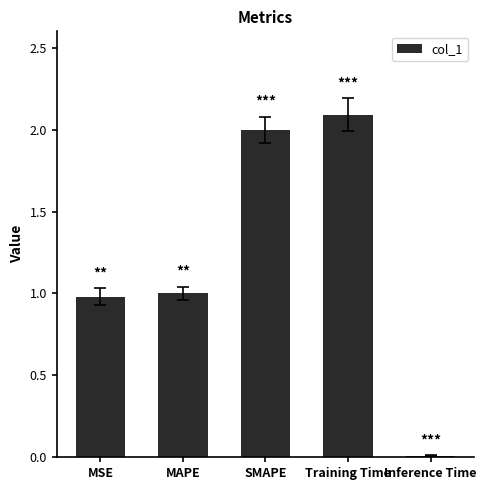

What value does the data have at MSE?

1.0